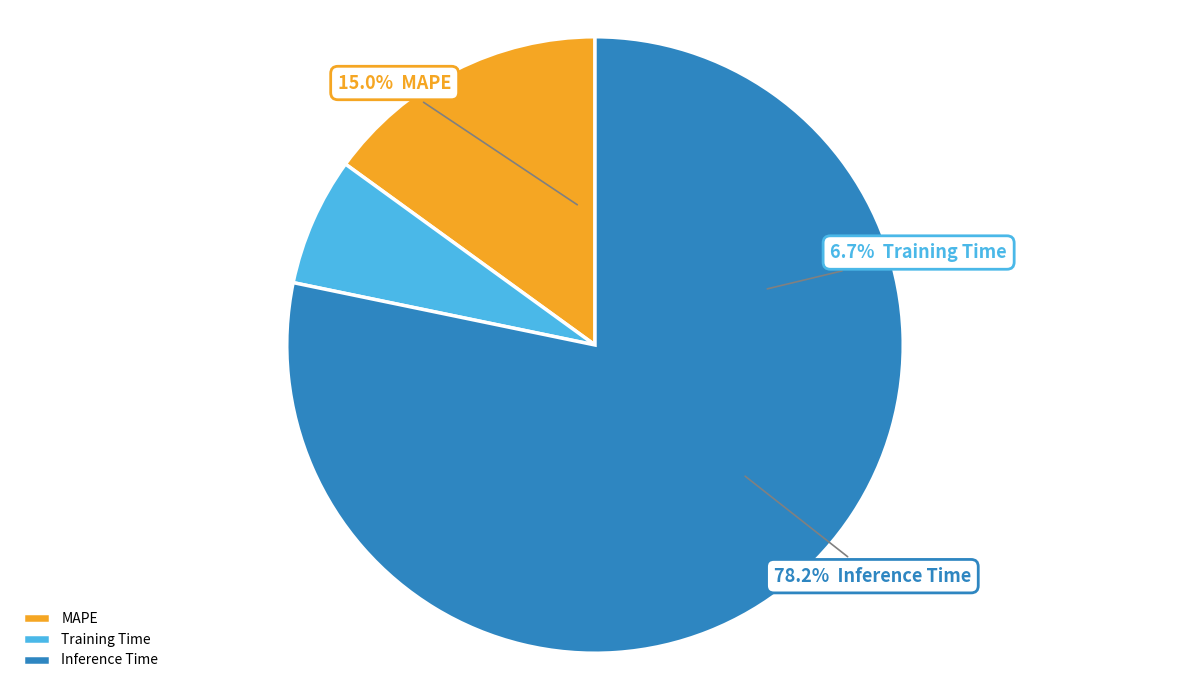

What is the majority slice?

Inference Time